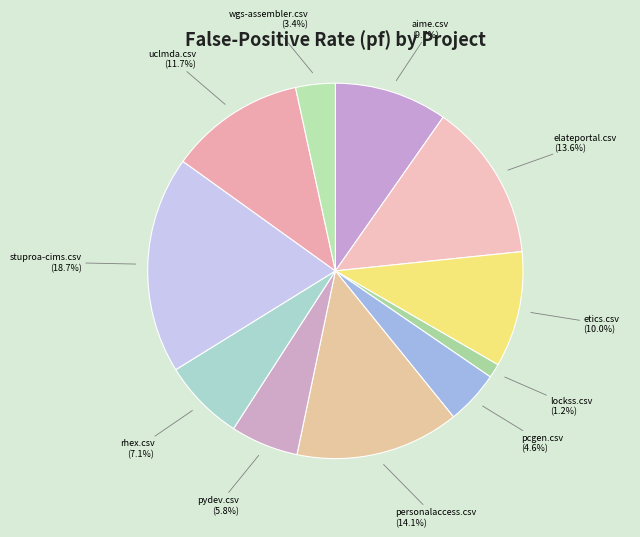

How many slices are in this pie chart?

11